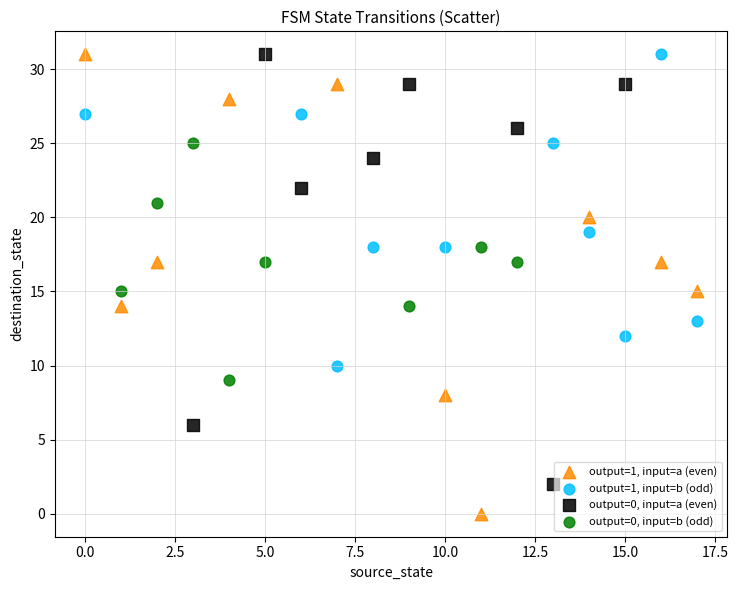

Which series contains the lowest Y value?

output=1, input=a (even)